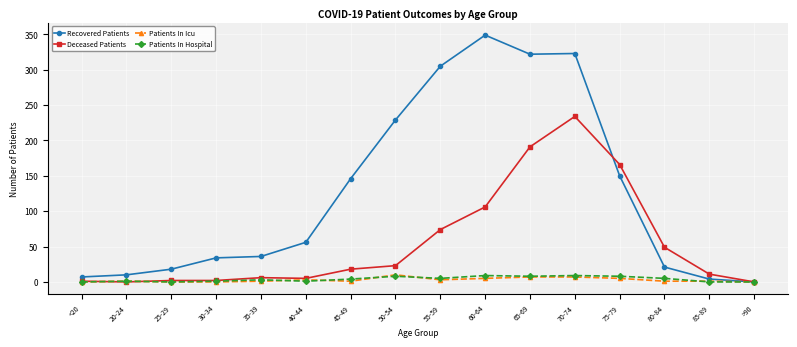

Which series has the largest total across all categories?

Recovered Patients